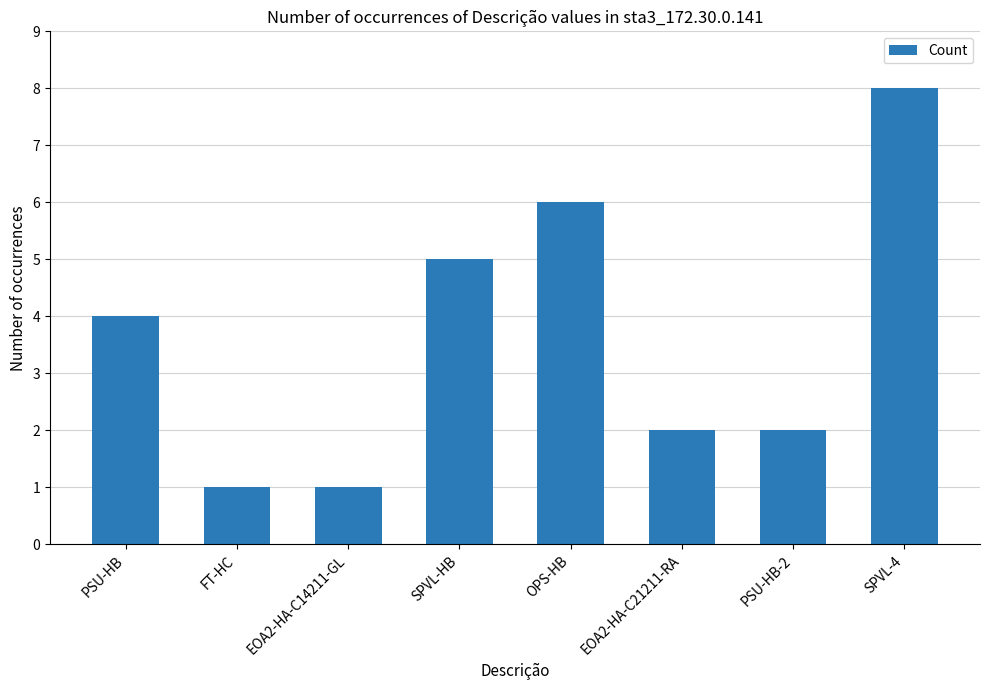

What is the label of the 5th bar from the right?

SPVL-HB